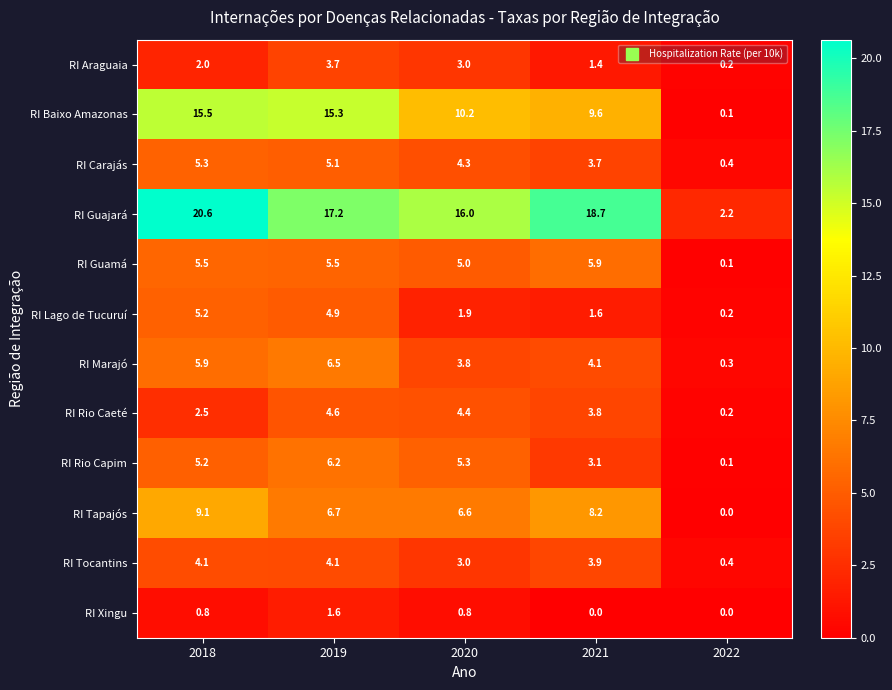

At which label is RI Guamá closest to 3?

2020